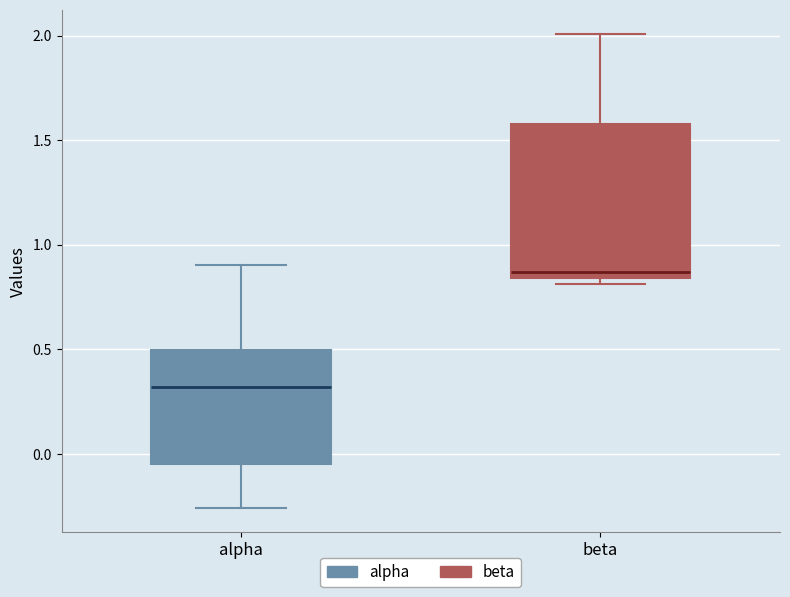

Reading left to right, transcribe this box plot: for each box, give where its median line is, the range the box spans, and where its two whiskers end, as read against the y-axis. The values are not printed on the chart, so give them approximately, as read against the axis.

alpha: median 0.30, box -0.05 to 0.50, whiskers -0.25 to 0.90
beta: median 0.85 (just above the box's lower edge), box 0.85 to 1.60, whiskers 0.80 to 2.00